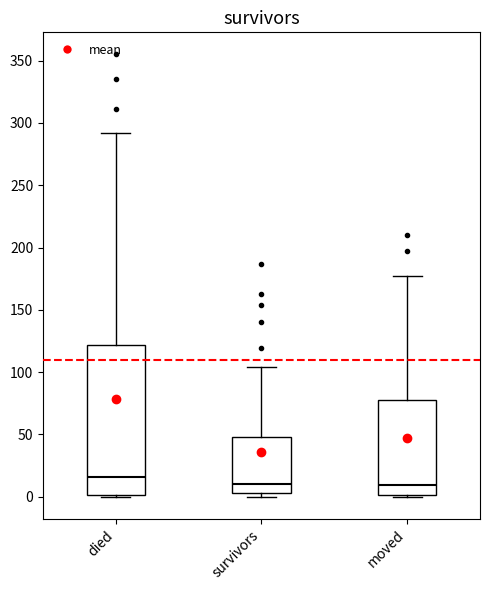

Which box is the tallest, from its lower edge to its upper edge?

died